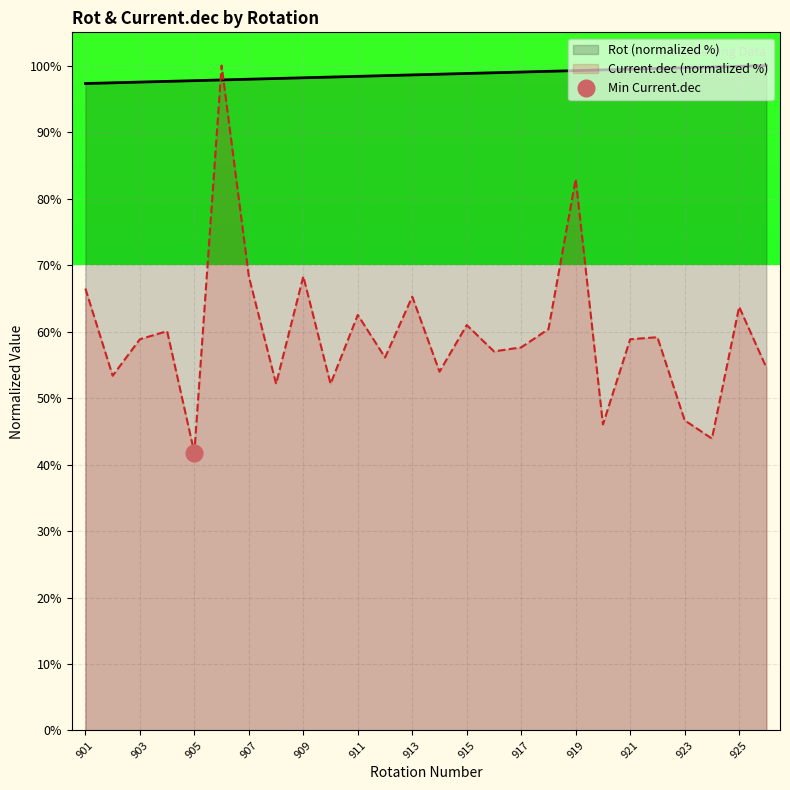

In Current.dec, how many points are higher than both neighbors (excluding endpoints)?

9